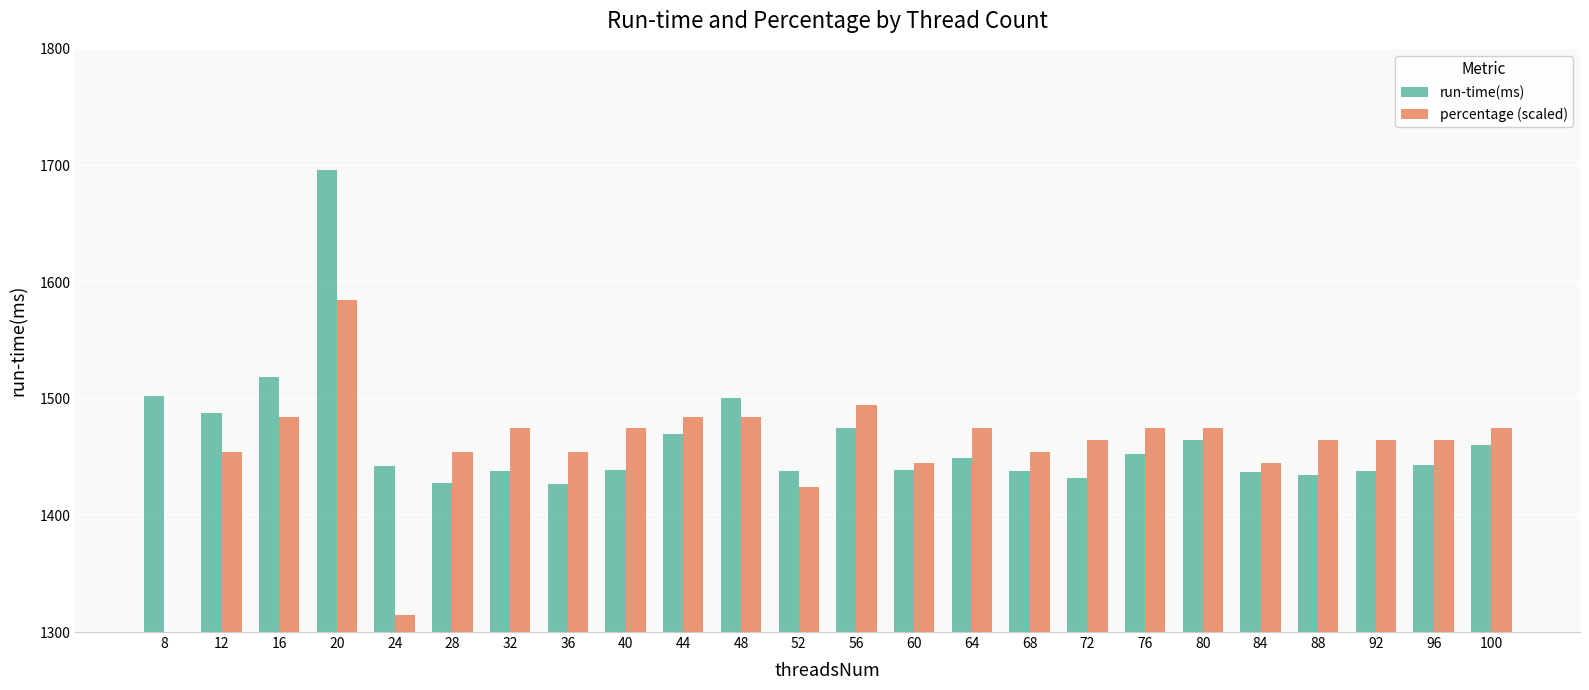

Are the bars horizontal?

No